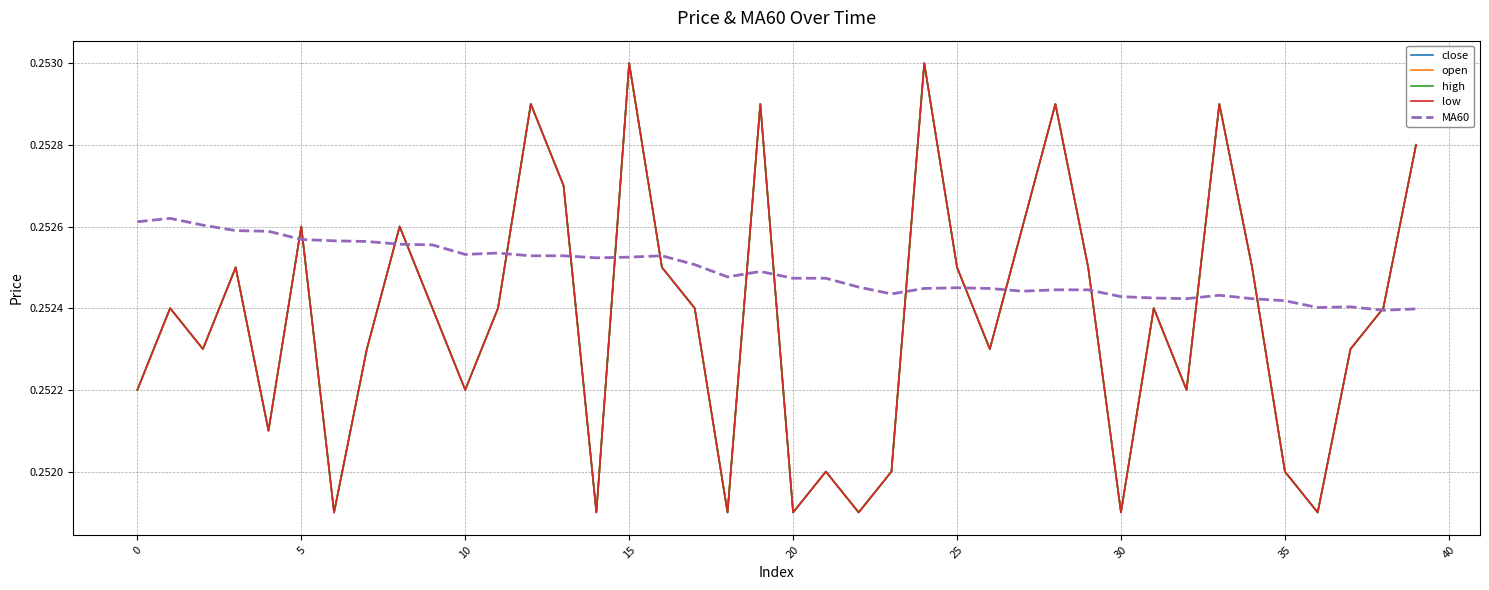

At how many categories does at least one series exceed 0?

40